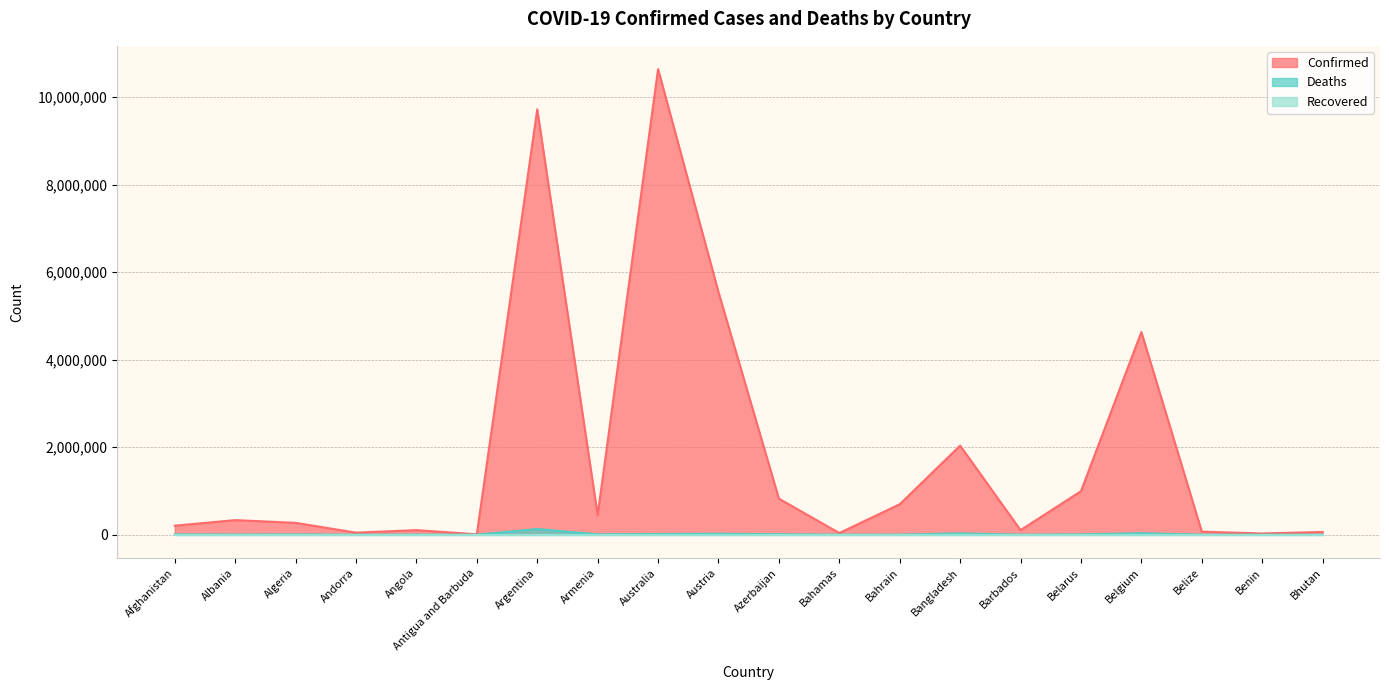

What is the label of the 7th point from the right?

Bangladesh